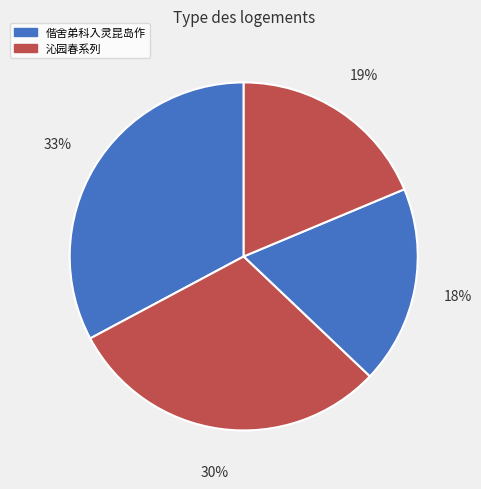

Count the number of slices in the pie.

4